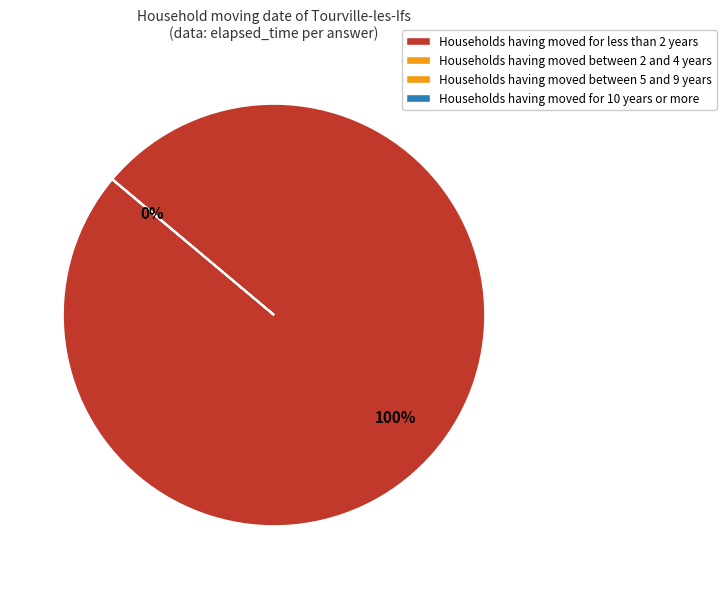

Combined, do elapsed_time=5000 (q3986) and elapsed_time=0 (q4319) account for over 50%?

Yes